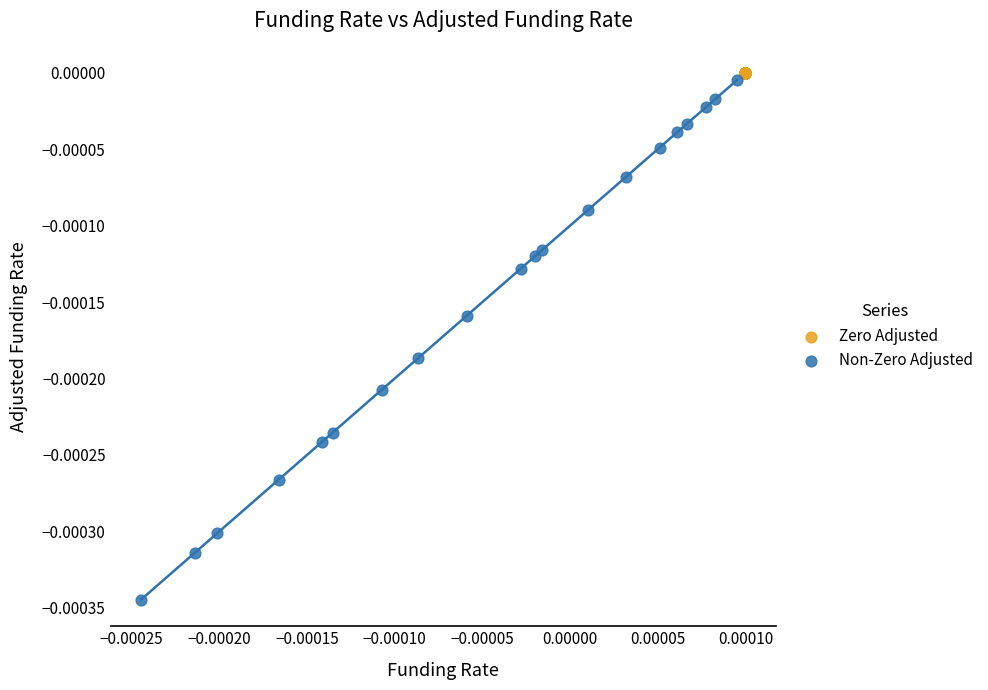

Which series contains the lowest Y value?

Non-Zero Adjusted